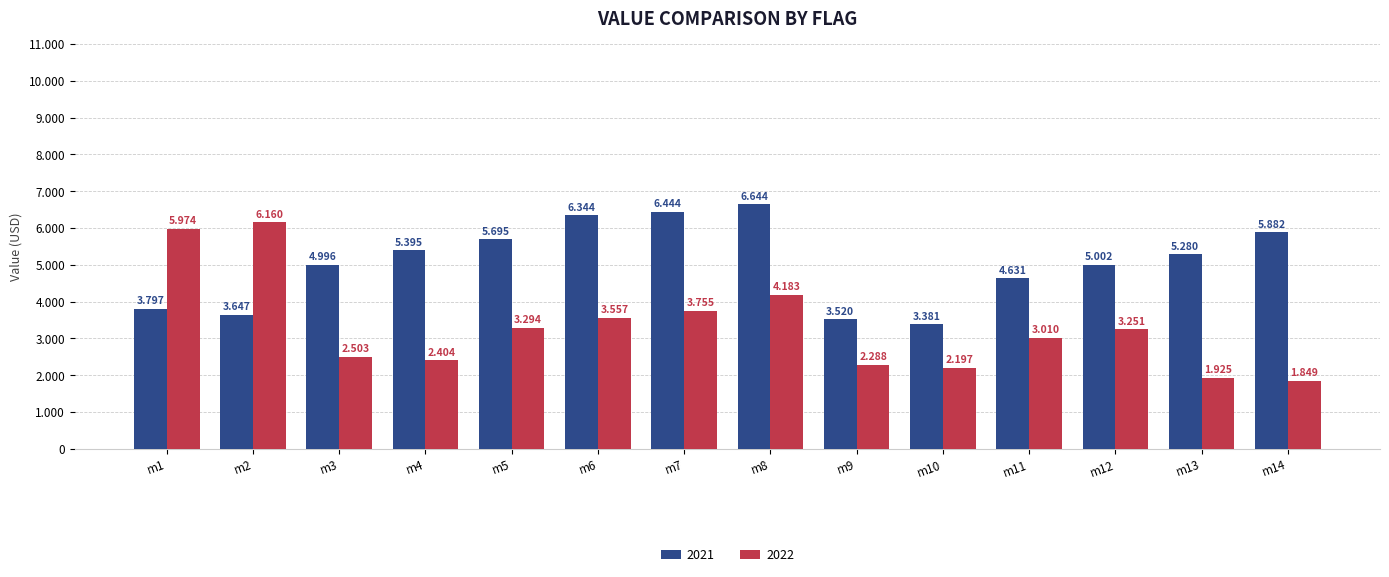

At m3, list the series in order from smallest to largest.

2022, 2021